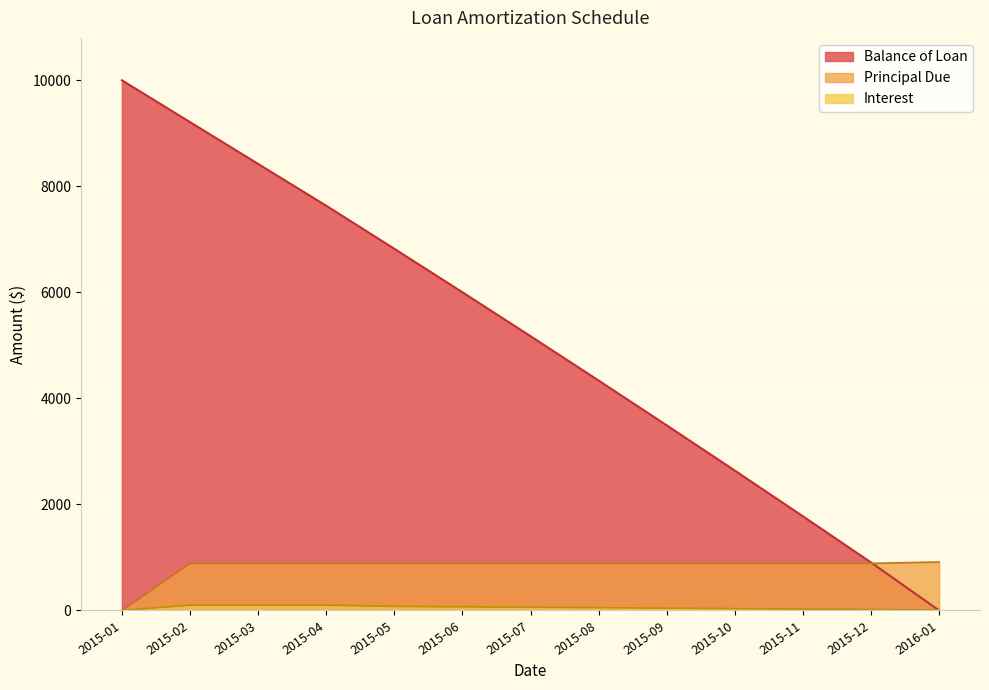

What is the total value across all series at 2015-07?

6122.2